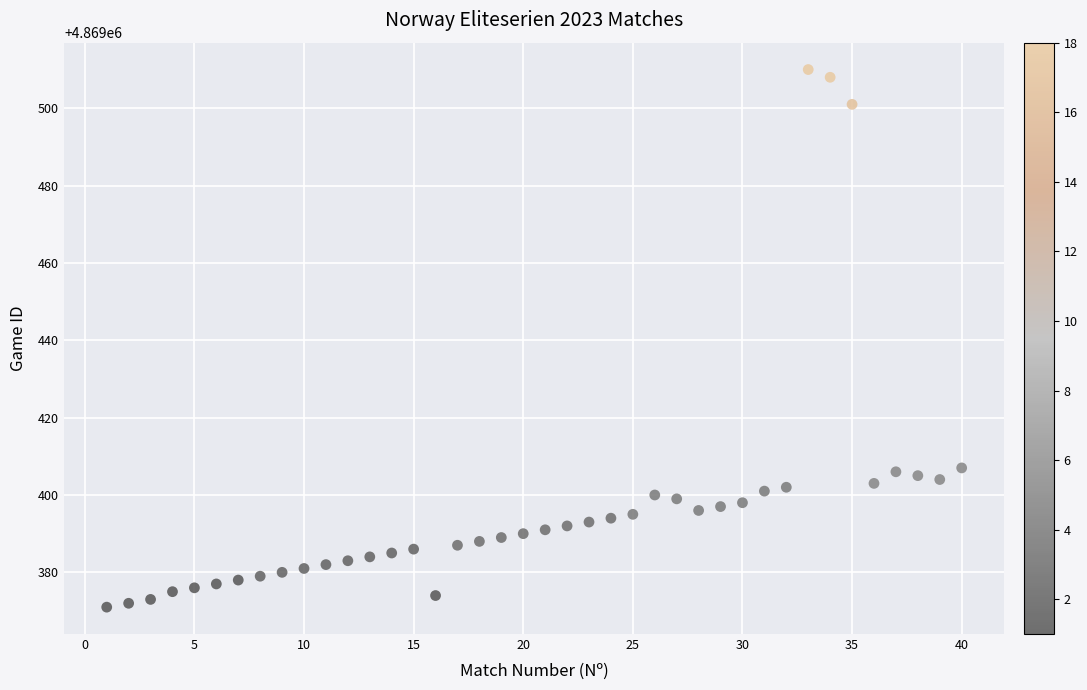

What is the range of X values (max minus min)?

39